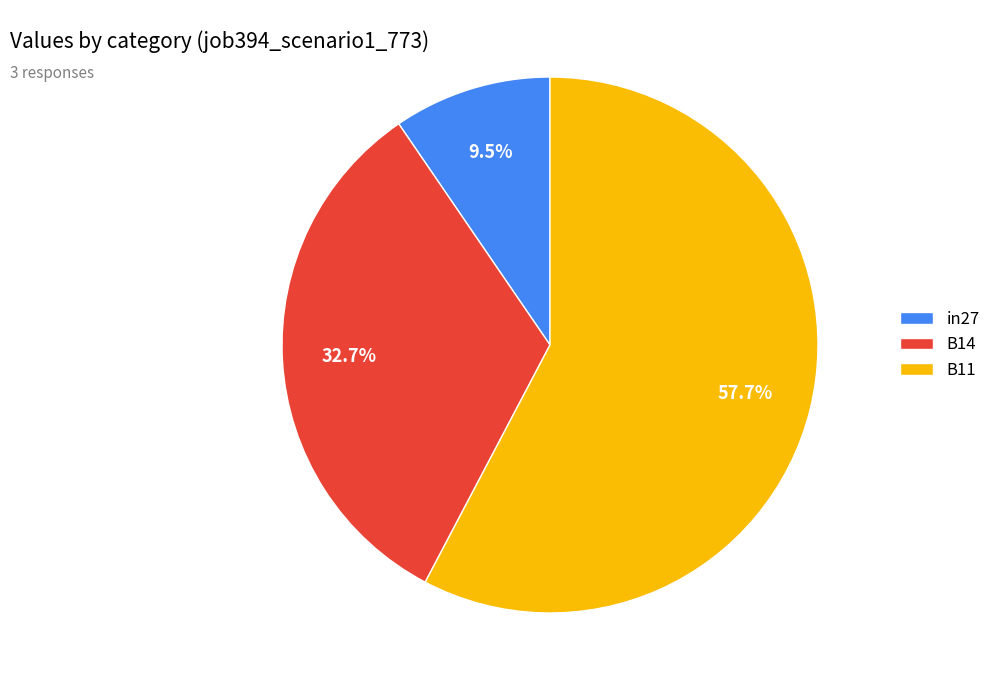

To the nearest percent, what is the difference between the B11 and B14 slice percentages?

25%